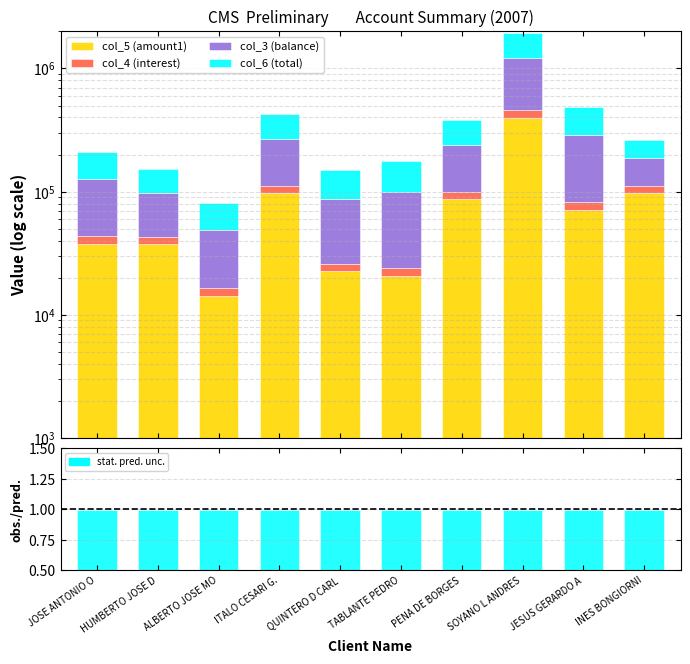

Reading left to right, transcribe all the data shown in this chart.

col_5 (amount1): 37710.1	37408.0	14332.1	97466.1	22764.7	20696.2	87452.5	399292.8	70598.2	97396.2
col_4 (interest): 6128.6	5209.4	2186.8	13777.2	3167.6	3162.0	11387.8	58951.3	11307.3	14444.4
col_3 (balance): 83326.6	55000.1	32268.9	157710.3	61369.8	75857.6	140288.5	747013.8	203874.5	75317.6
col_6 (total): 83911.6	55364.2	32499.4	158841.1	61797.2	76389.7	141301.5	752555.3	205386.8	75842.8
stat. pred. unc.: 1.0	1.0	1.0	1.0	1.0	1.0	1.0	1.0	1.0	1.0